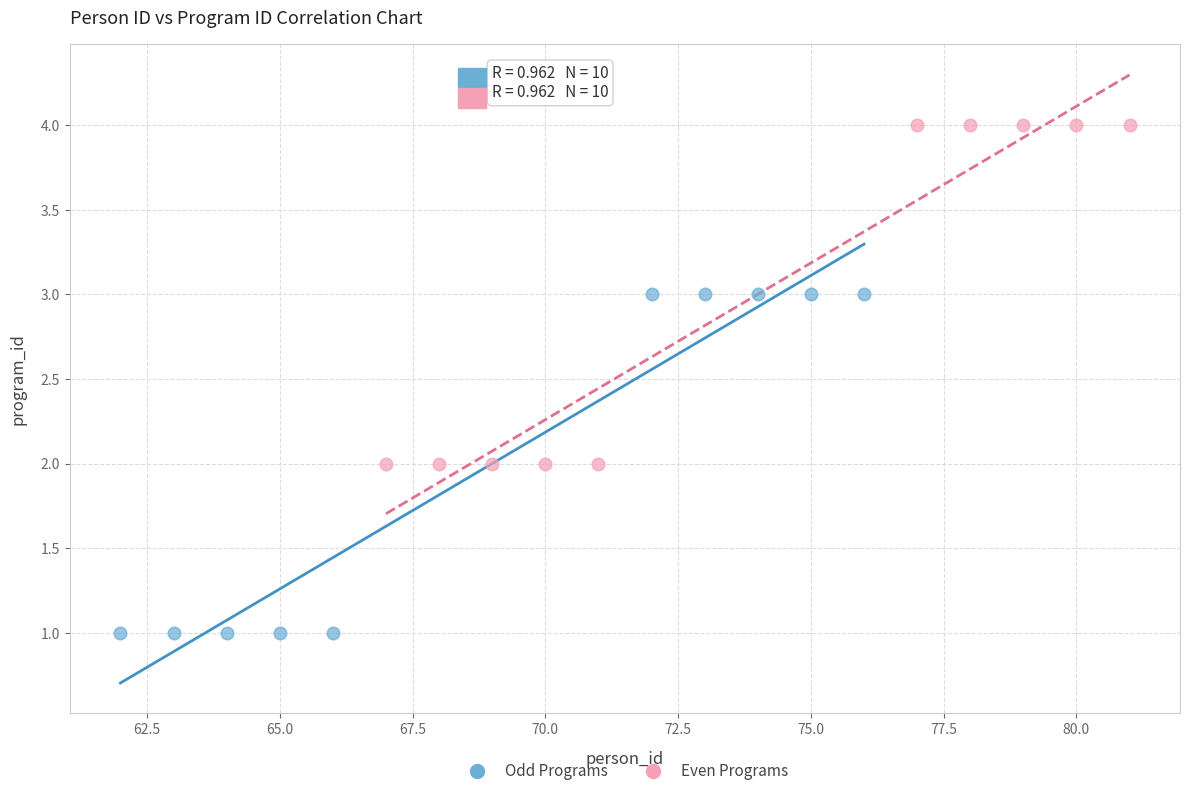

Which series contains the highest Y value?

Even Programs